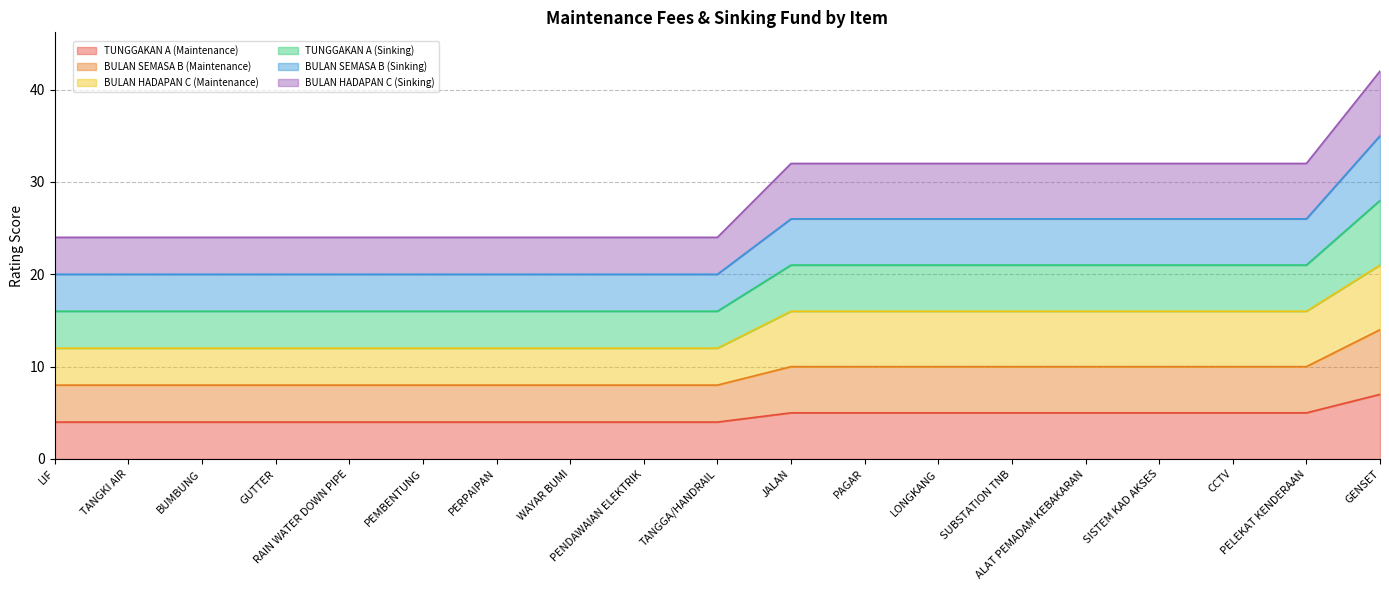

True or false: BULAN SEMASA B (Sinking) has a value of 35 at JALAN.

False